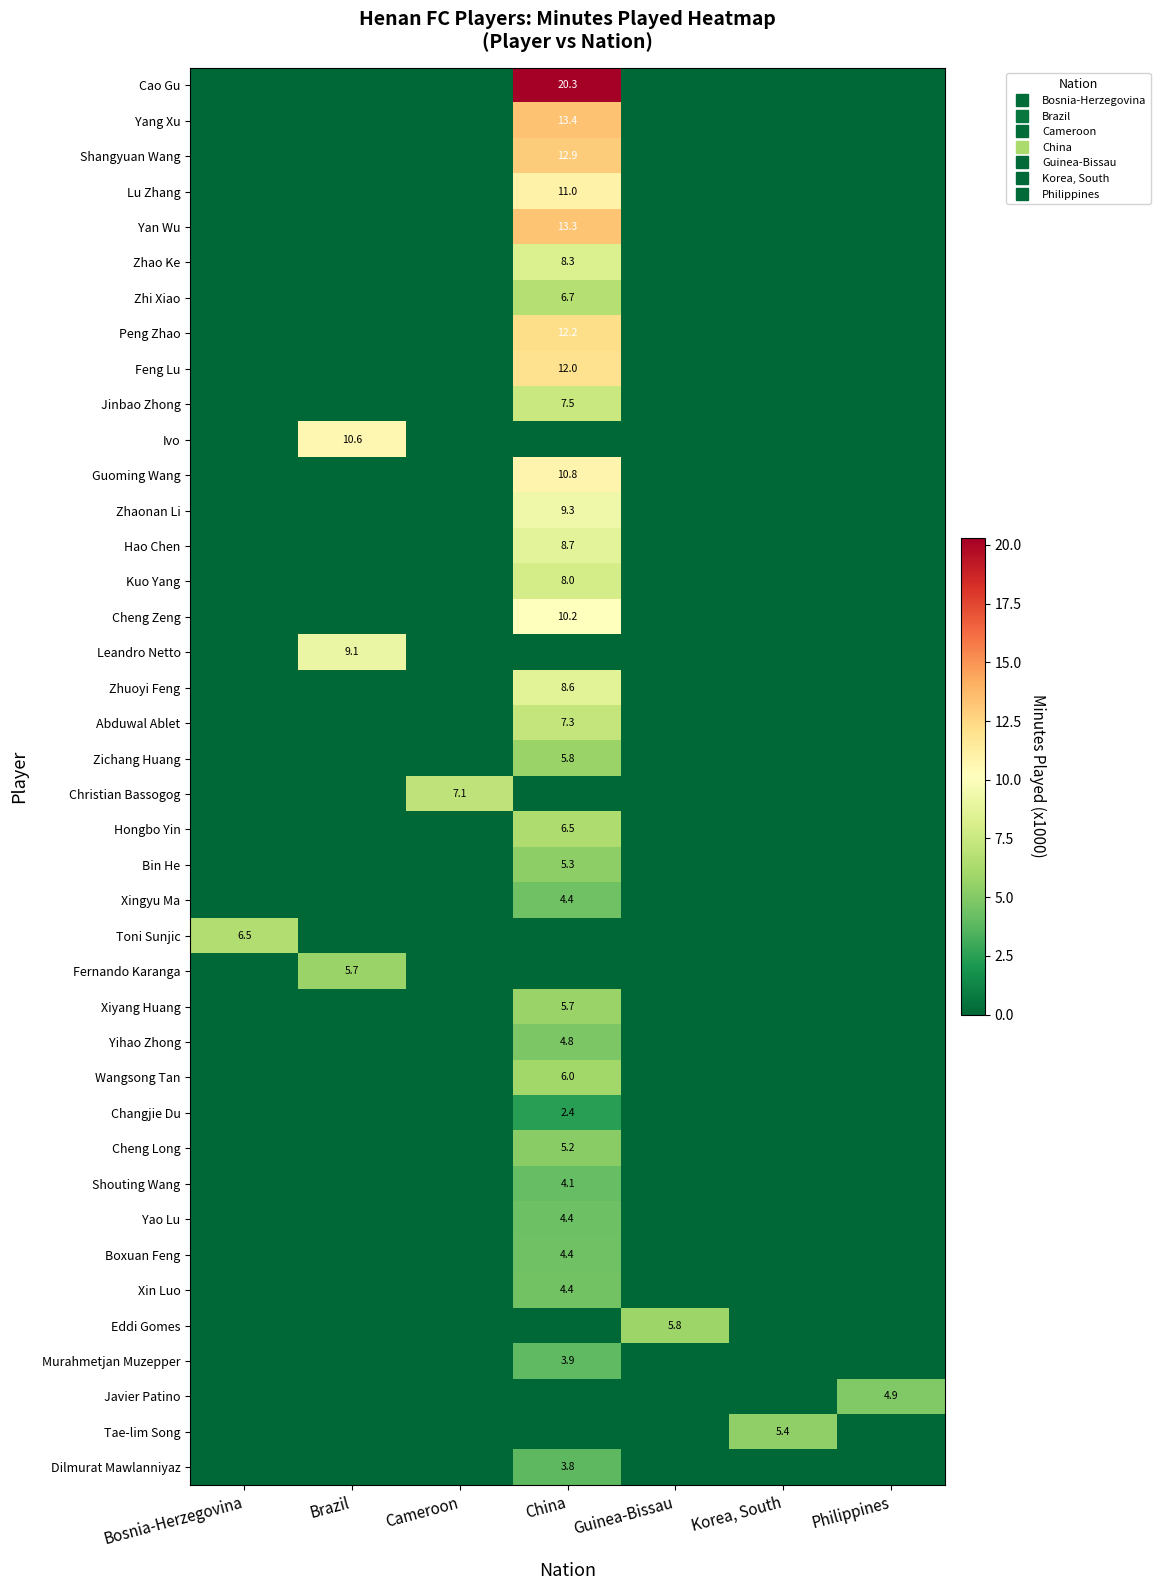

What is the difference between the maximum and minimum values in the Ivo series?

10.6